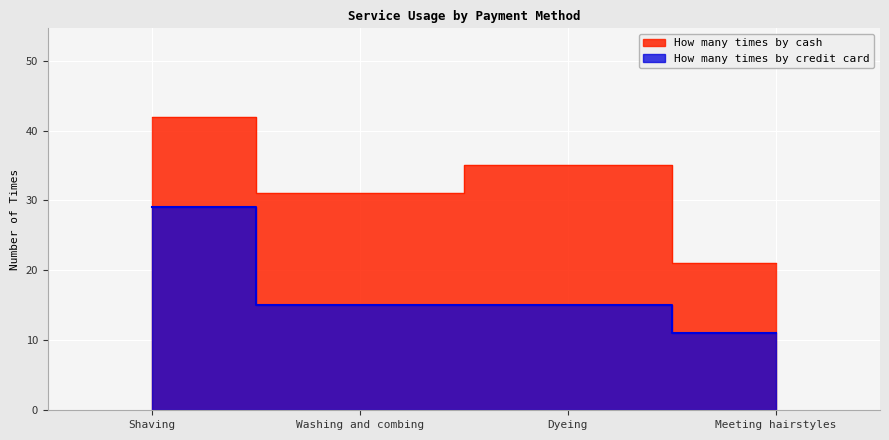

Between Meeting hairstyles and Dyeing, which is larger?

Dyeing